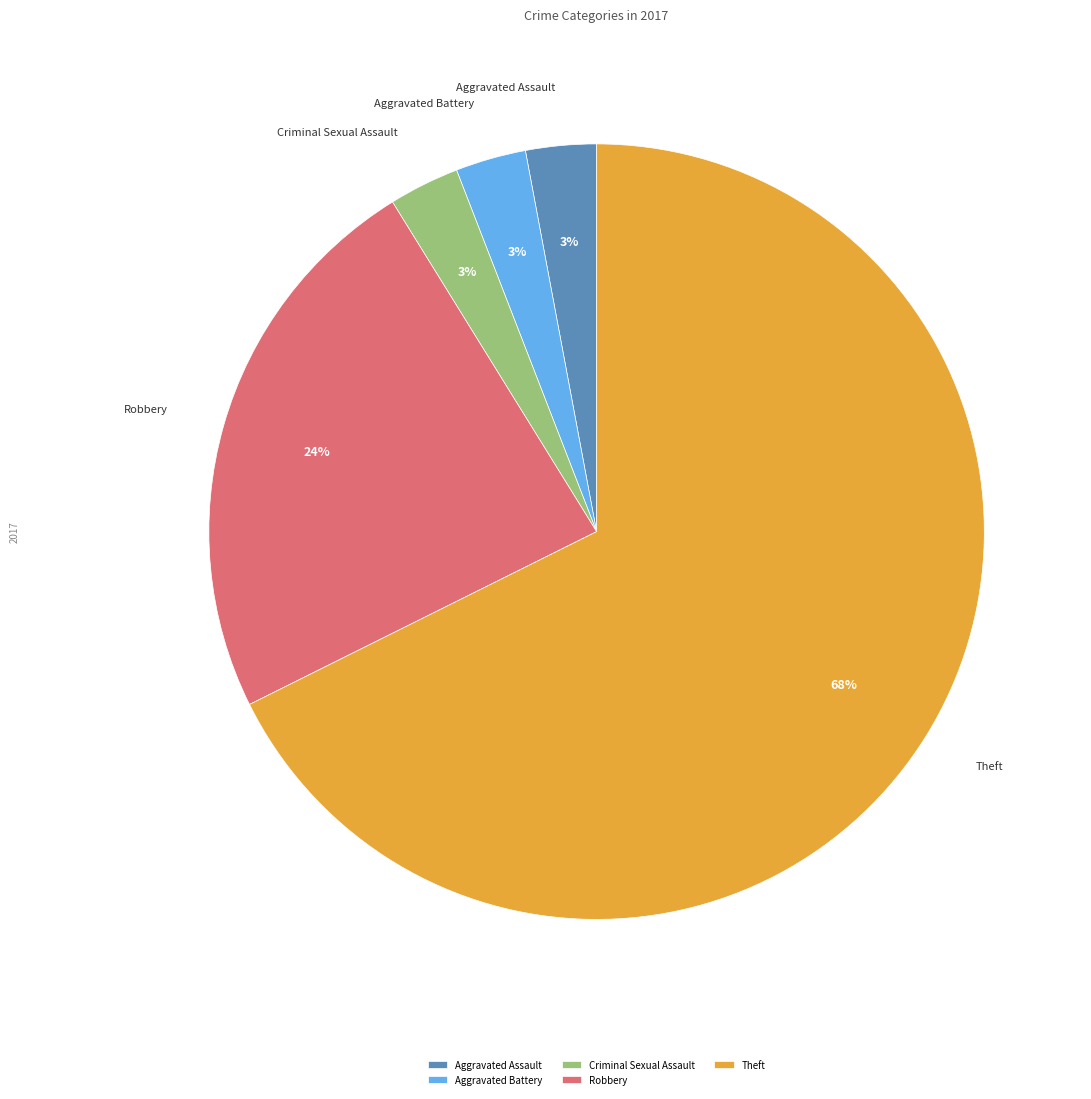

To the nearest percent, what percentage of the pie is Aggravated Assault?

3%